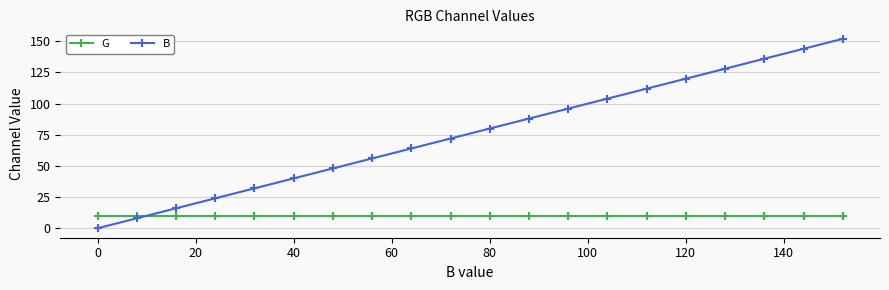

After their last crossing, which series has the higher values: G or B?

B